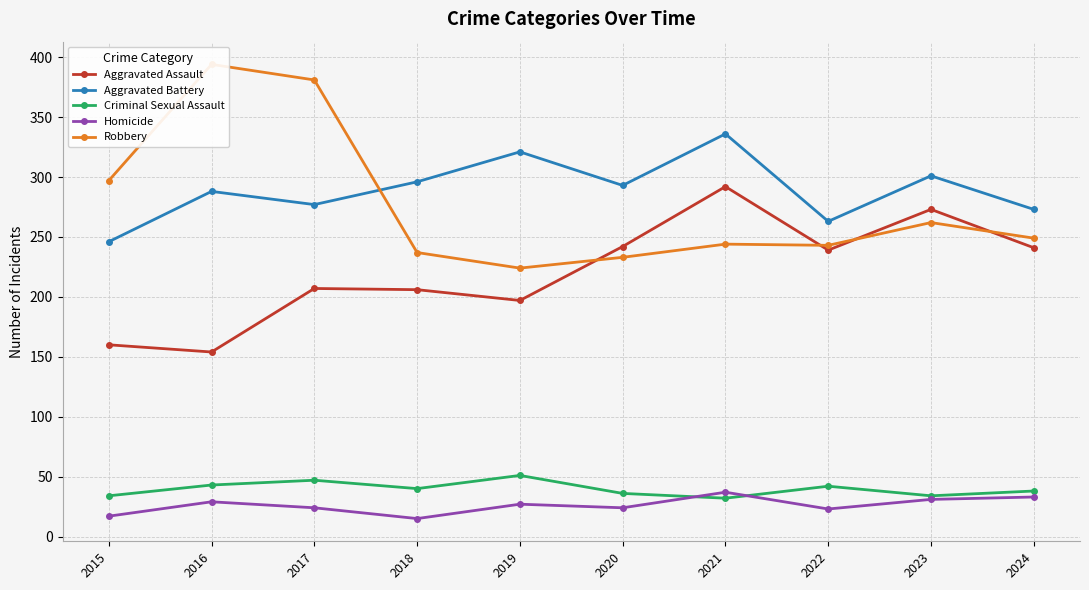

True or false: Aggravated Assault and Criminal Sexual Assault intersect in this chart.

False